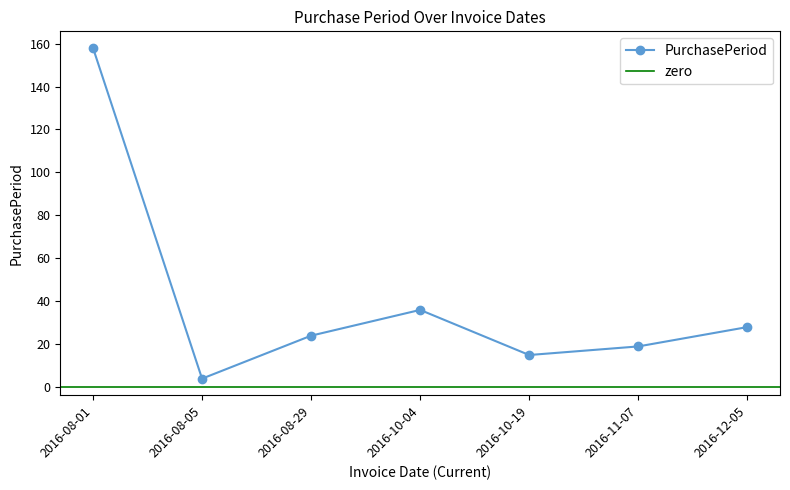

True or false: the data has more than 2 interior local peaks.

False